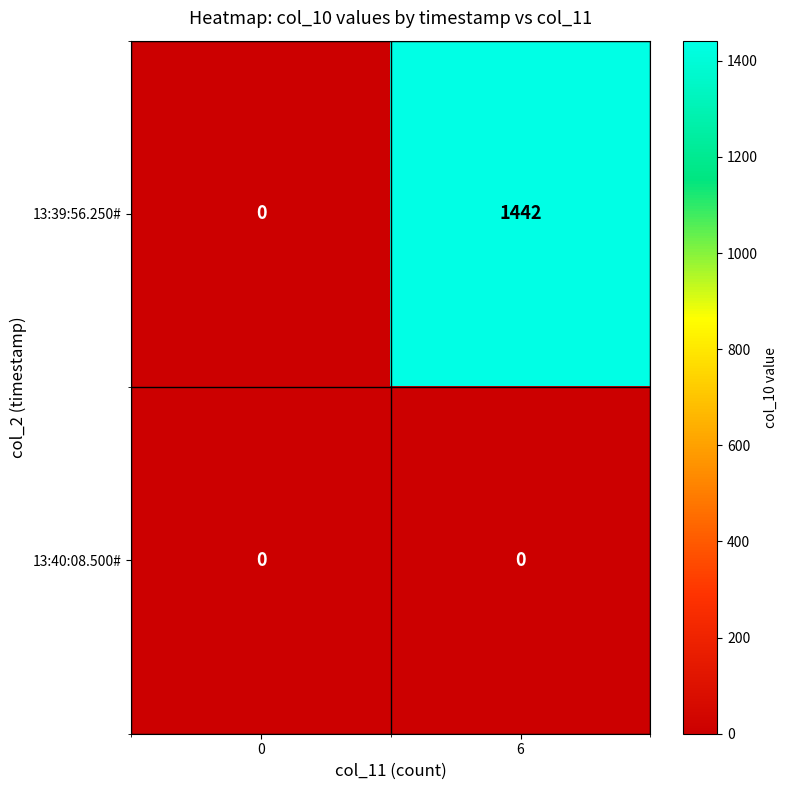

List the series in order of their overall mean, highest first.

13:39:56.250#, 13:40:08.500#